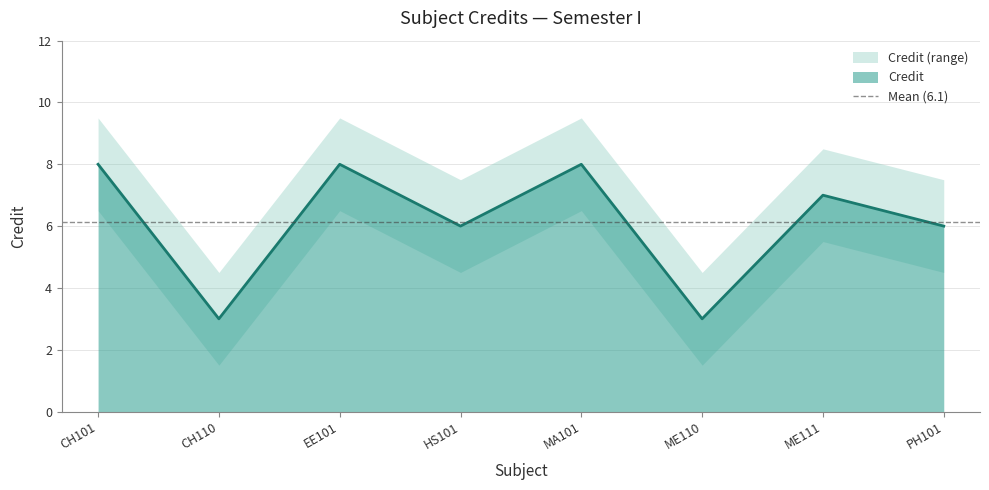

What is the lowest value of the Credit series?

3